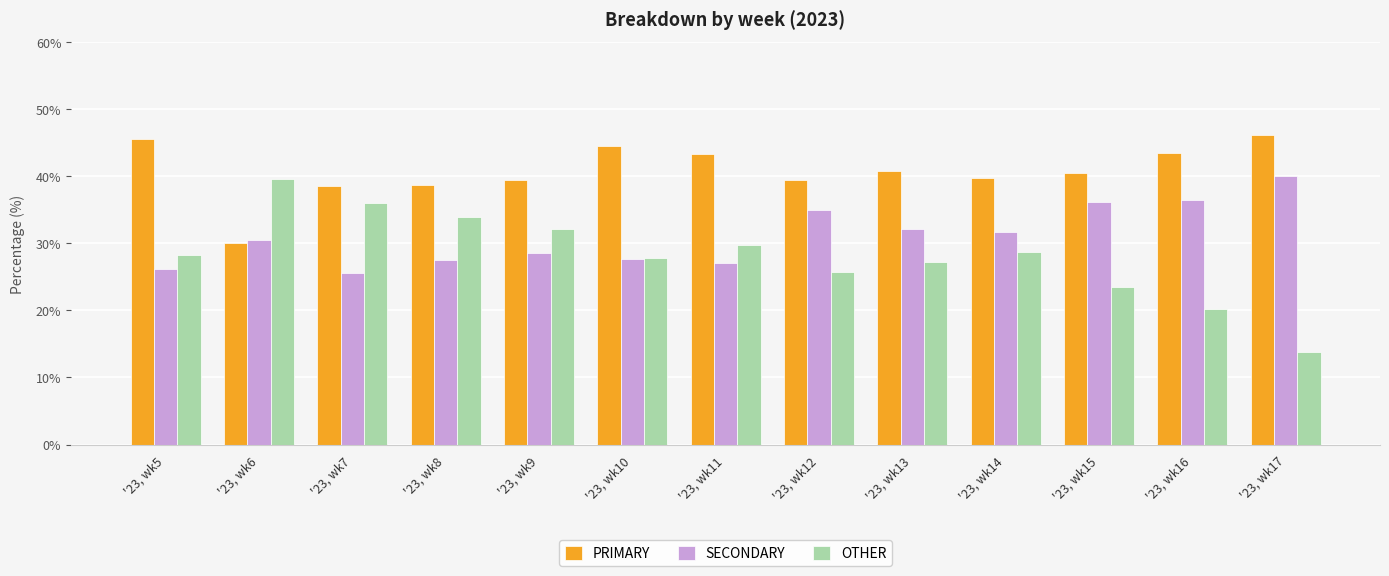

Which category has the highest value across all series?

'23, wk17